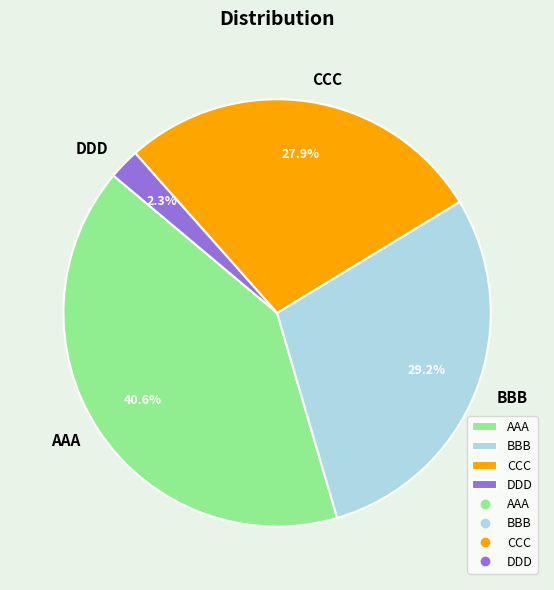

Is it true that BBB is 29% of the pie?

True